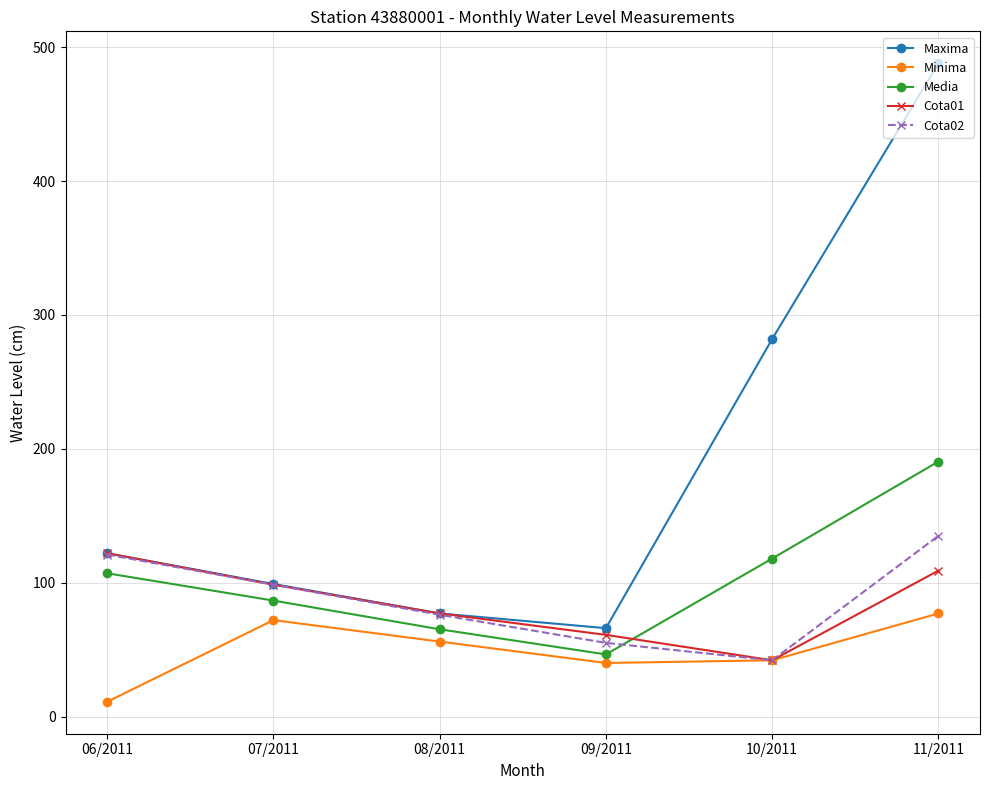

Which series has the widest spread of values?

Maxima